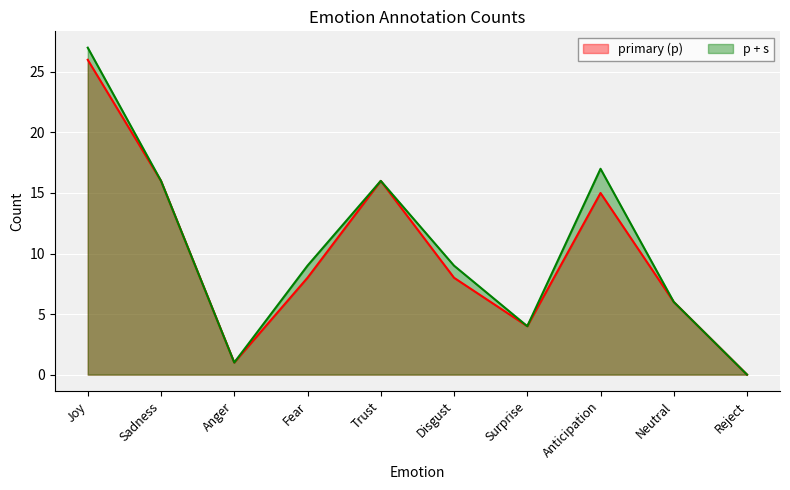

Is it true that p + s equals 0 at Reject?

True